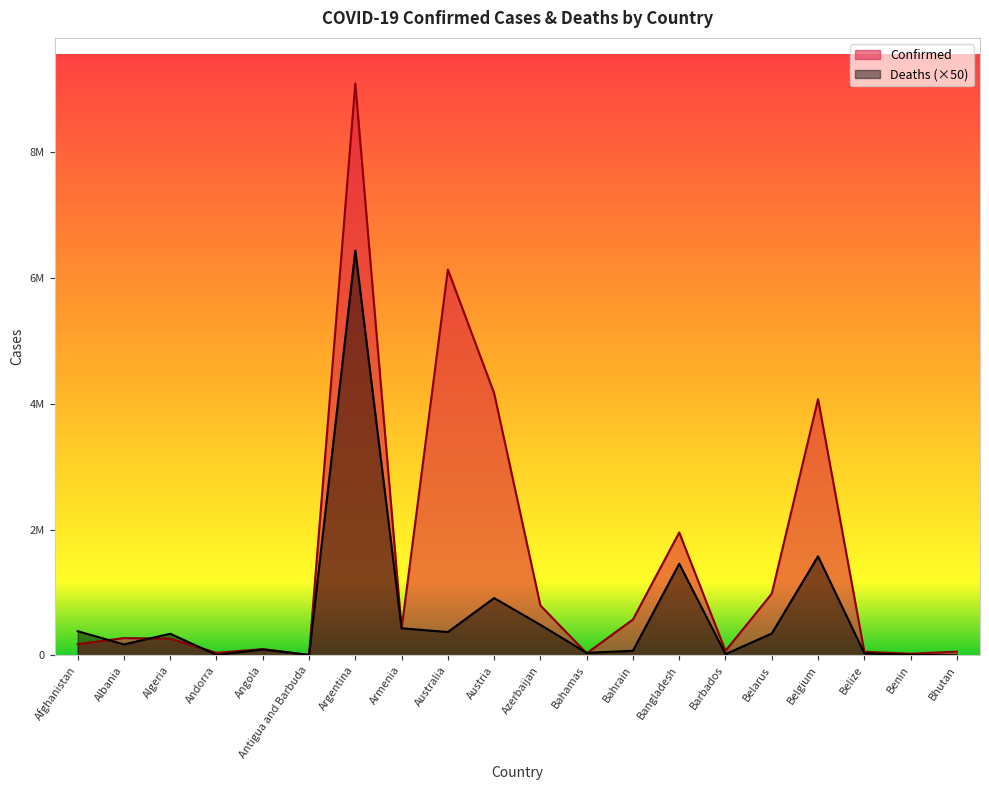

What value does the Deaths series have at Belize?

33800